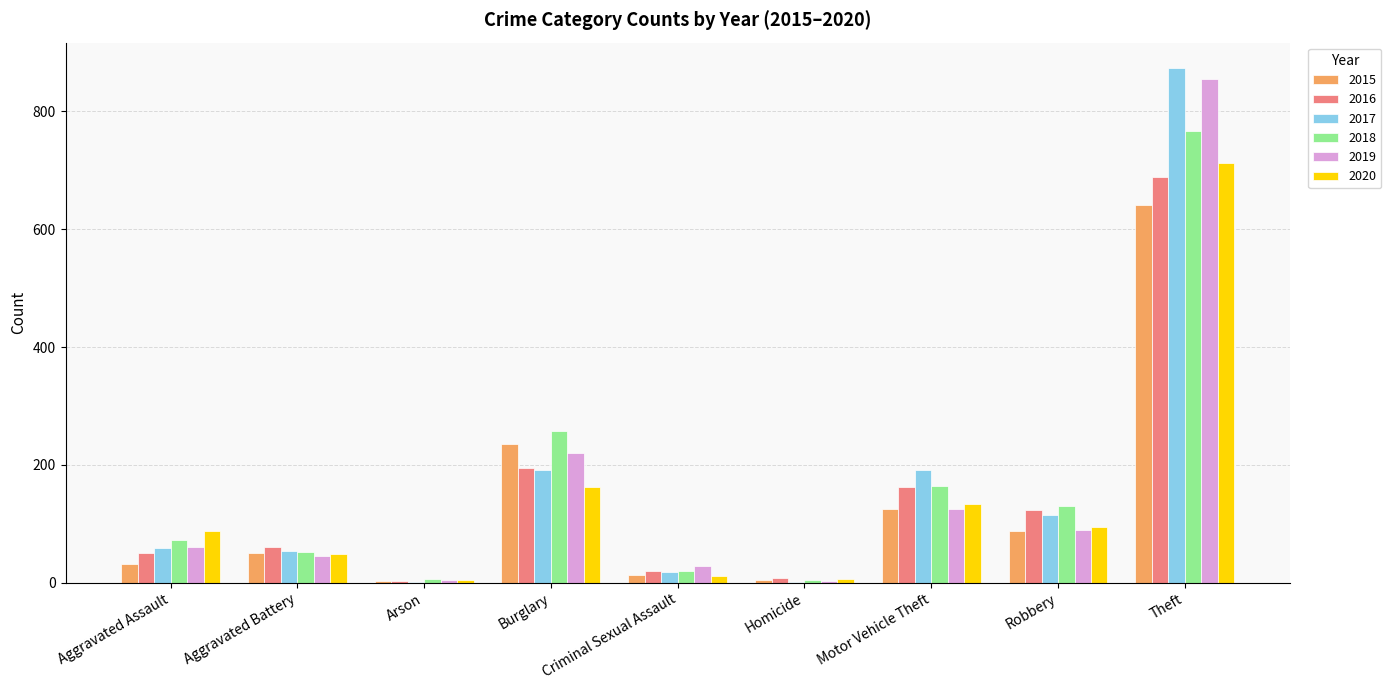

What is the highest value of the 2020 series?

713